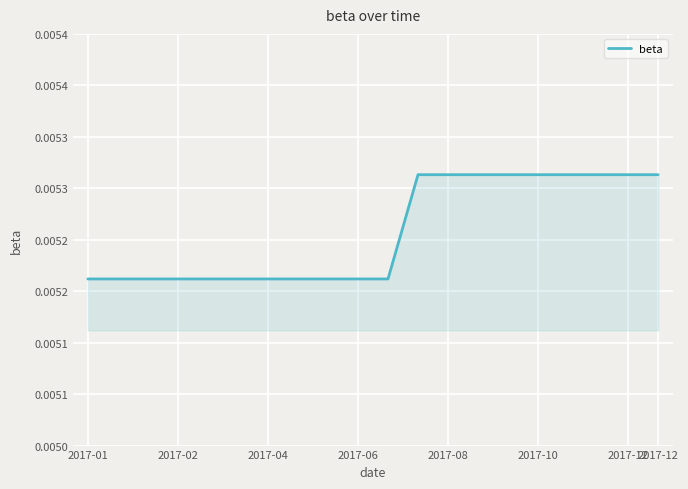

Does the chart display data point markers on the line(s)?

No